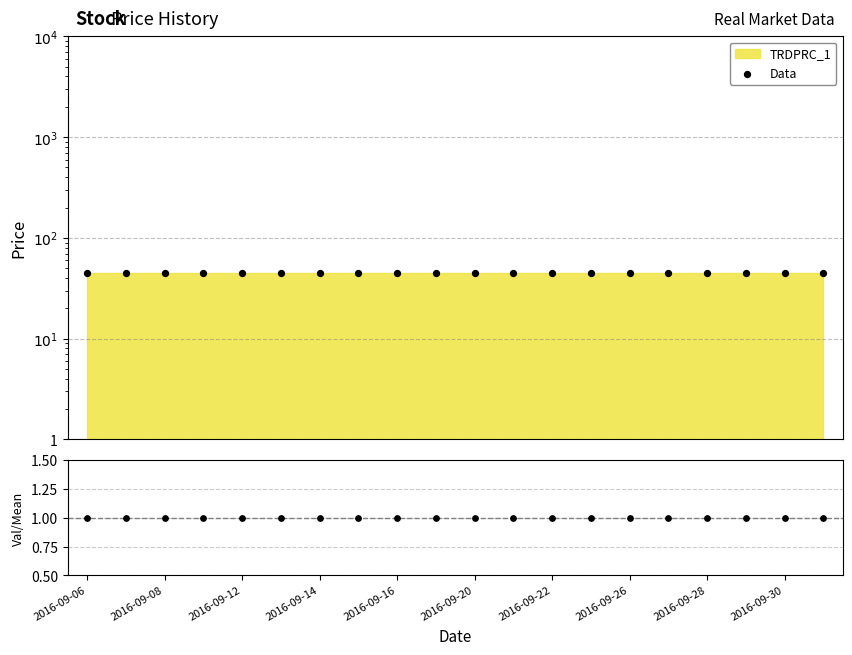

Which series contains the highest Y value?

Data